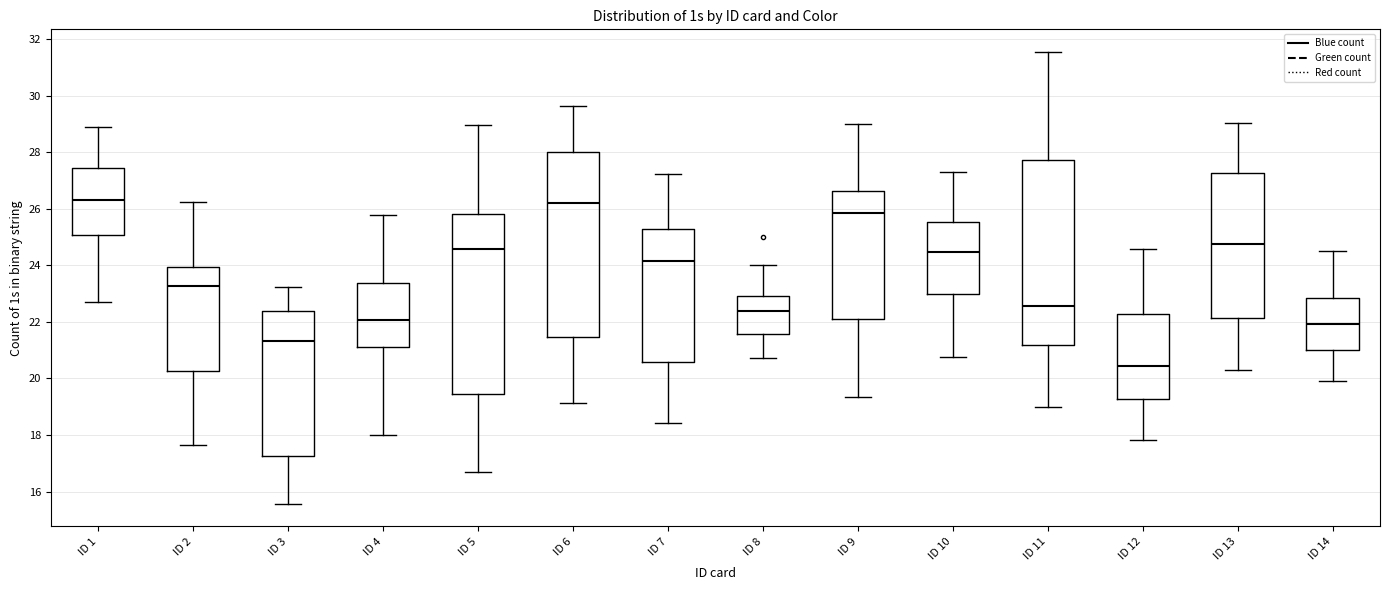

Reading left to right, transcribe this box plot: for each box, give where its median line is, the range the box spans, and where its two whiskers end, as read against the y-axis. The values are not printed on the chart, so give them approximately, as read against the axis.

ID 1: median 26.4, box 25.0 to 27.4, whiskers 22.8 to 28.8
ID 2: median 23.2, box 20.2 to 24.0, whiskers 17.6 to 26.2
ID 3: median 21.4, box 17.2 to 22.4, whiskers 15.6 to 23.2
ID 4: median 22.0, box 21.2 to 23.4, whiskers 18.0 to 25.8
ID 5: median 24.6, box 19.4 to 25.8, whiskers 16.6 to 29.0
ID 6: median 26.2, box 21.4 to 28.0, whiskers 19.2 to 29.6
ID 7: median 24.2, box 20.6 to 25.2, whiskers 18.4 to 27.2
ID 8: median 22.4, box 21.6 to 23.0, whiskers 20.8 to 24.0
ID 9: median 25.8, box 22.2 to 26.6, whiskers 19.4 to 29.0
ID 10: median 24.4, box 23.0 to 25.6, whiskers 20.8 to 27.4
ID 11: median 22.6, box 21.2 to 27.8, whiskers 19.0 to 31.6
ID 12: median 20.4, box 19.2 to 22.2, whiskers 17.8 to 24.6
ID 13: median 24.8, box 22.2 to 27.2, whiskers 20.2 to 29.0
ID 14: median 22.0, box 21.0 to 22.8, whiskers 20.0 to 24.6